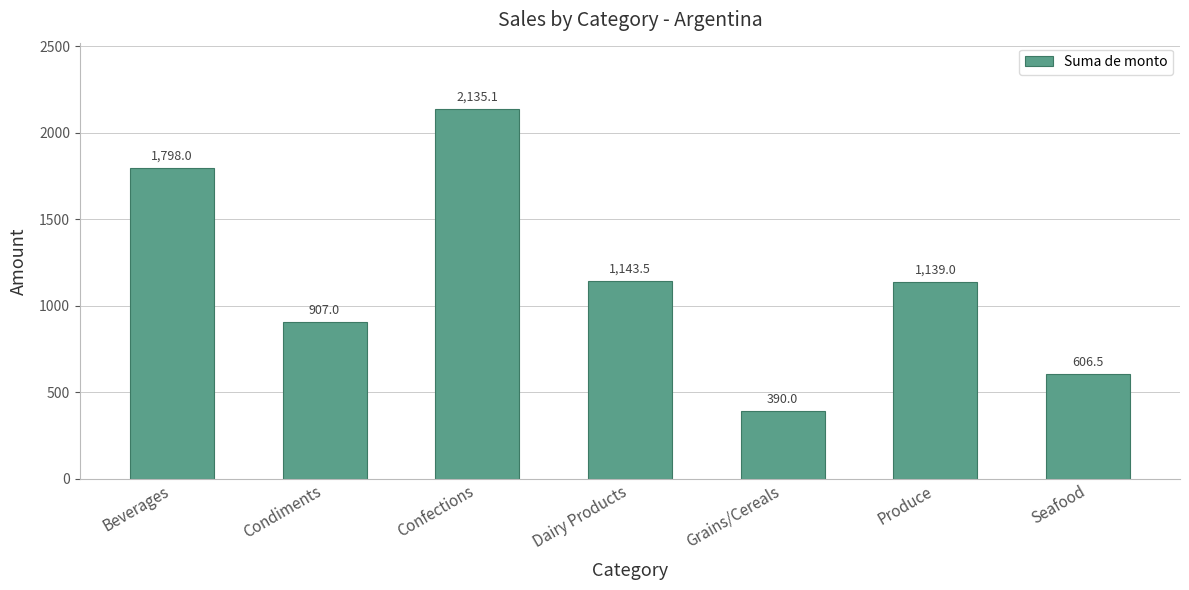

What is the difference between the maximum and minimum values?

1745.1